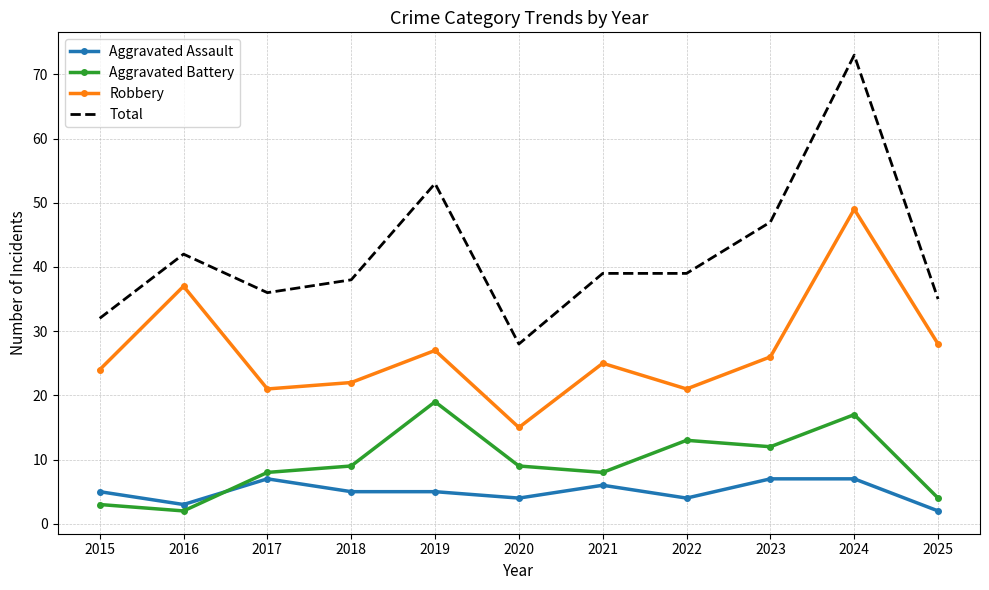

True or false: Aggravated Assault and Robbery cross at least once.

False